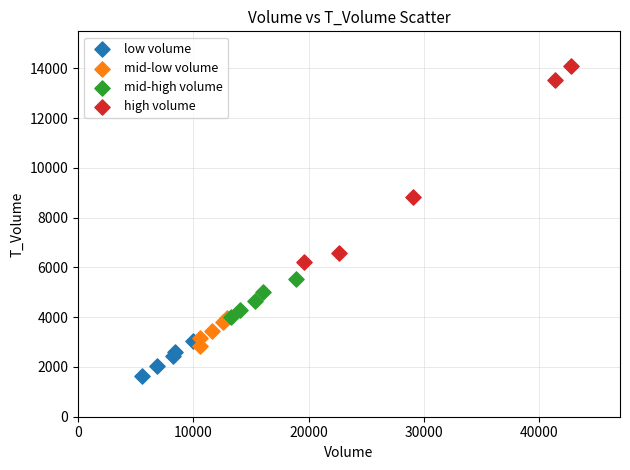

What are all the series names shown in the legend?

low volume, mid-low volume, mid-high volume, high volume